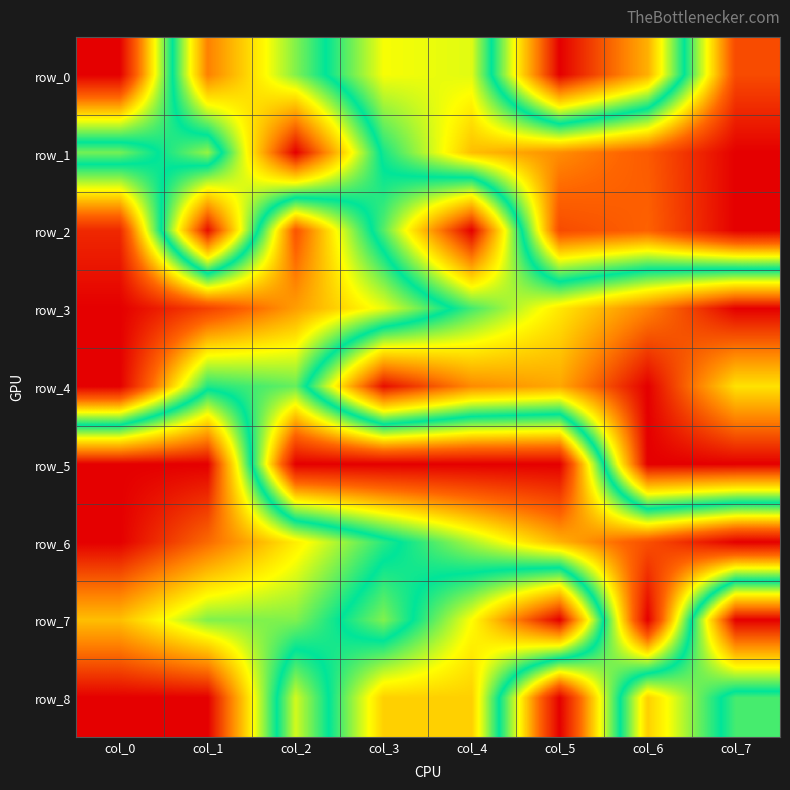

Which series has the widest spread of values?

row_0